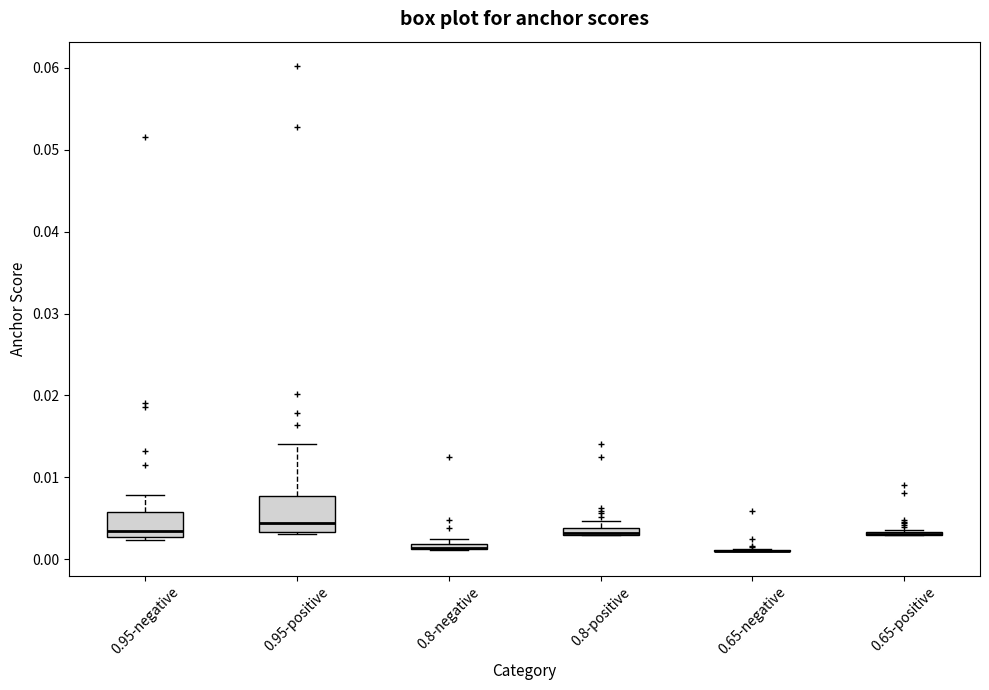

Which box is the tallest, from its lower edge to its upper edge?

0.95-positive